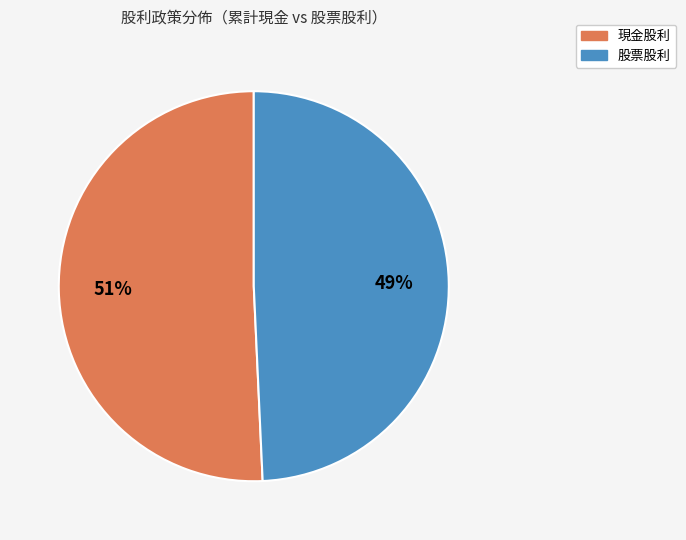

Between 股票股利 and 現金股利, which is larger?

現金股利